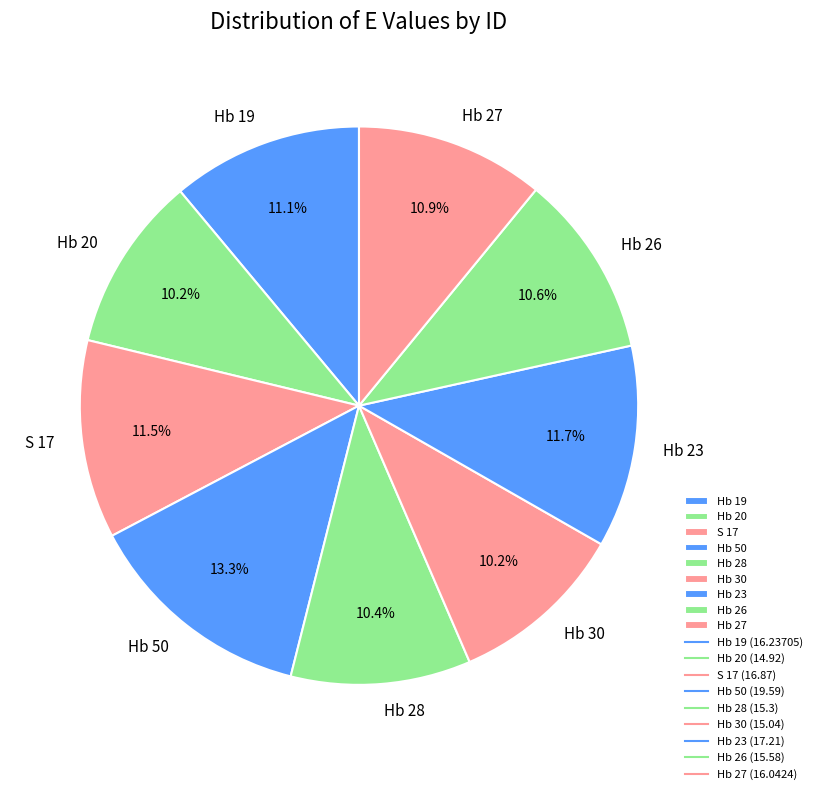

Approximately how many times larger is the value at Hb 20 compared to Hb 26?

1.0